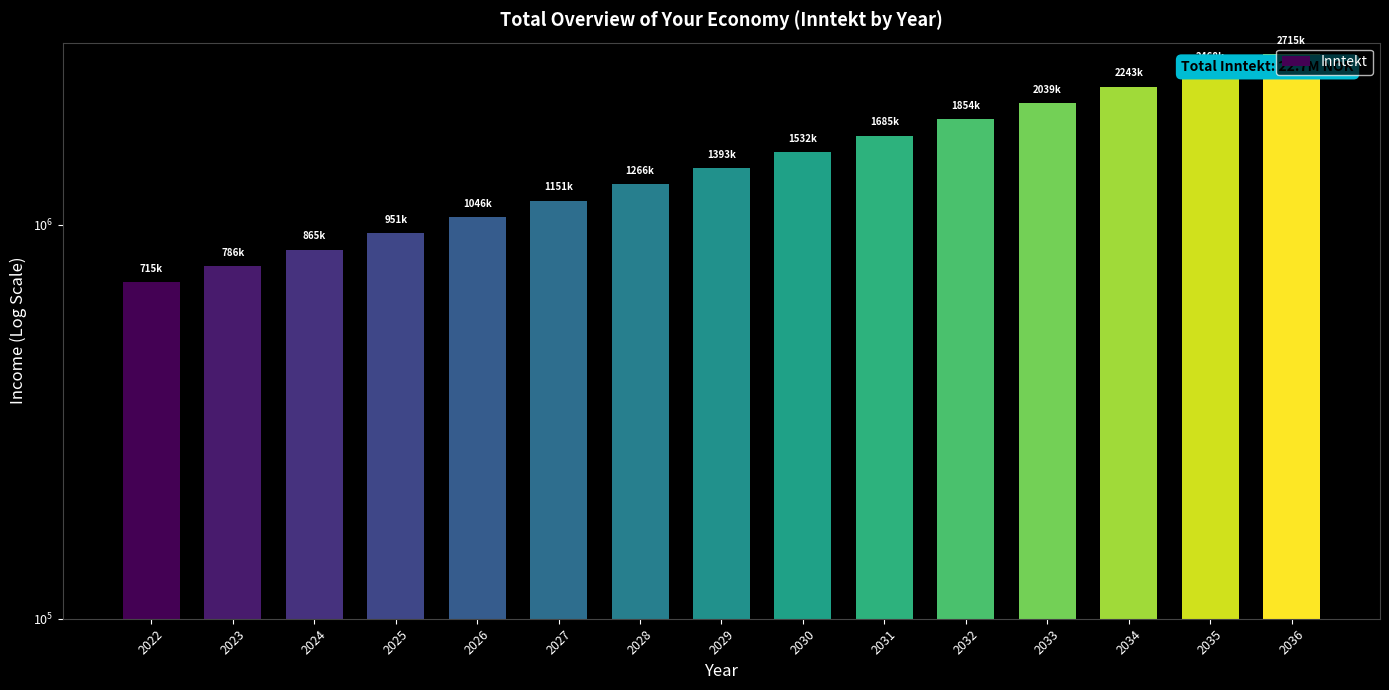

What is the change in value from 2024 to 2025?

+86515.0